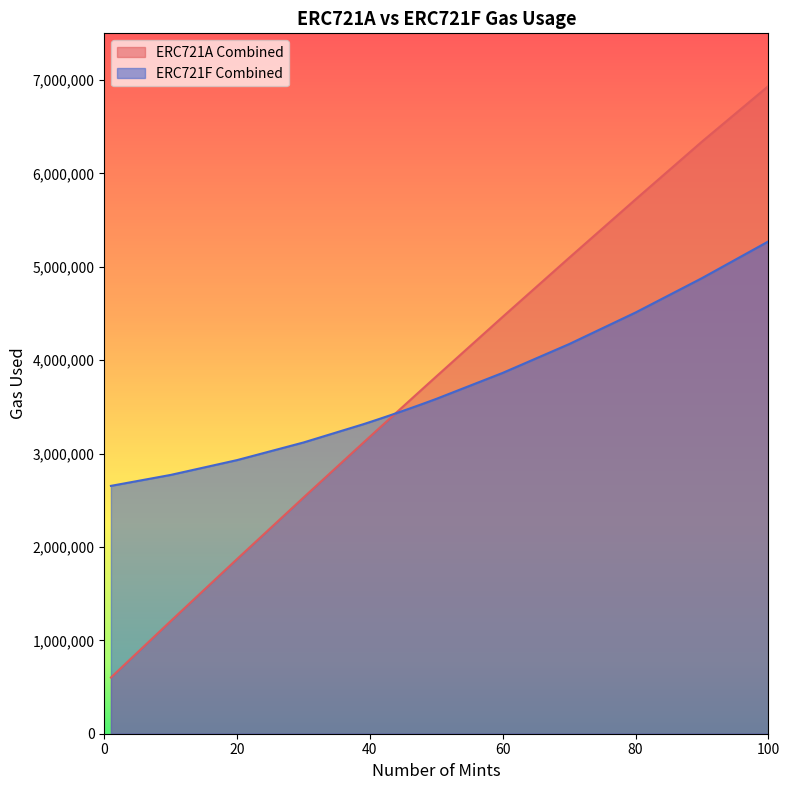

At which label does ERC721A Combined reach its peak?

100